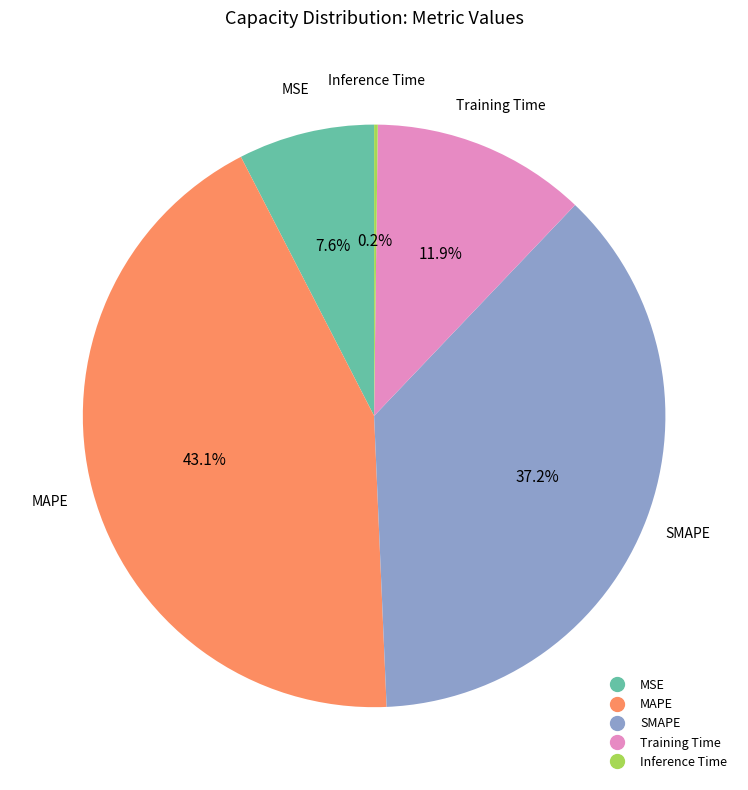

Is the sum of SMAPE and MAPE greater than half?

Yes